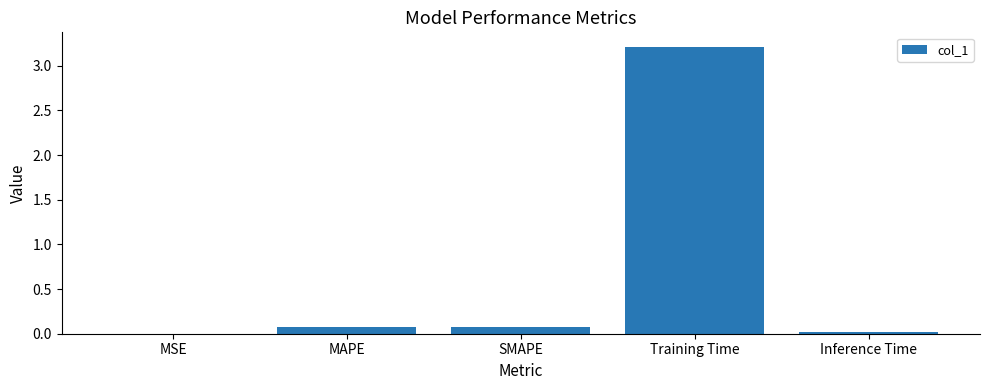

The value at Training Time is 4.8. True or false?

False